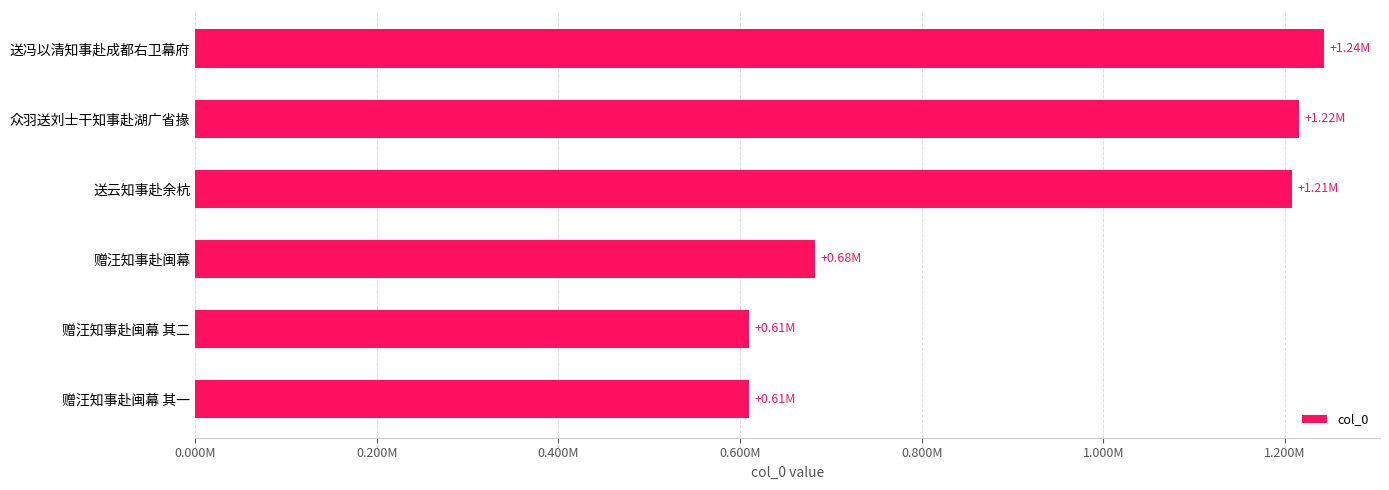

What is the minimum value shown in the chart?

609481